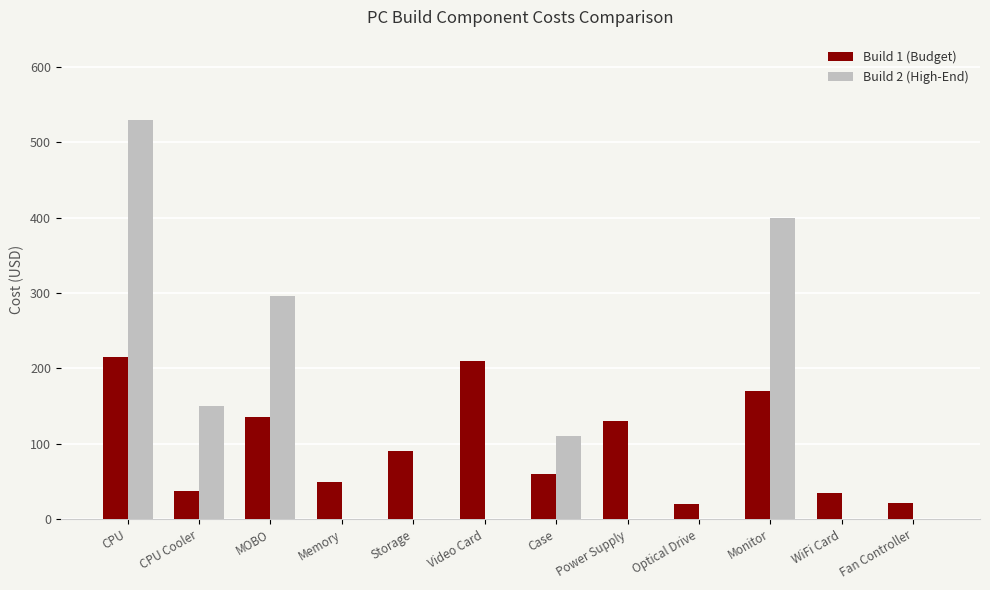

The Build 1 (Budget) series shows 223.0 at Power Supply. True or false?

False